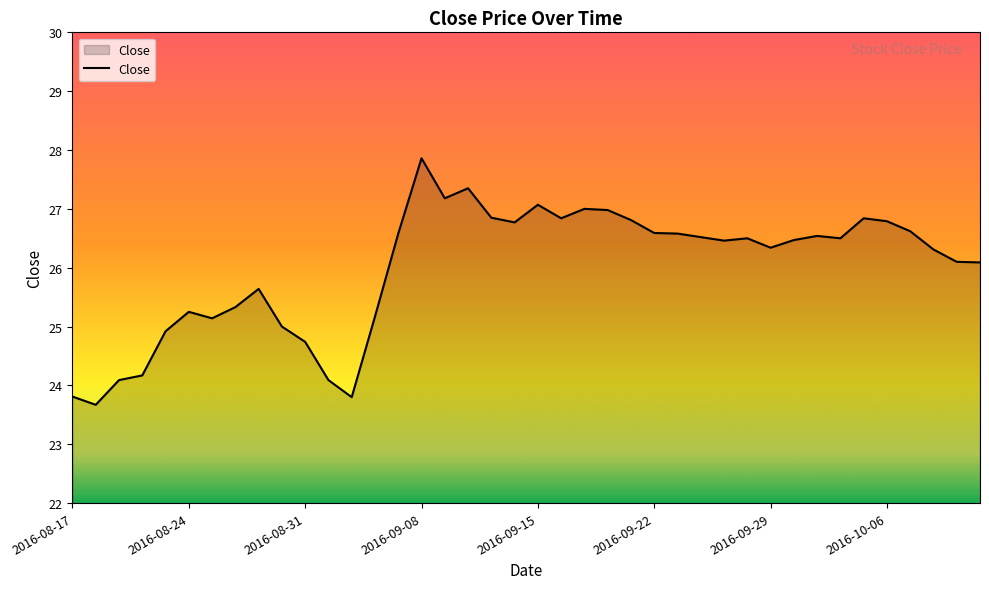

What is the smallest value displayed?

23.7